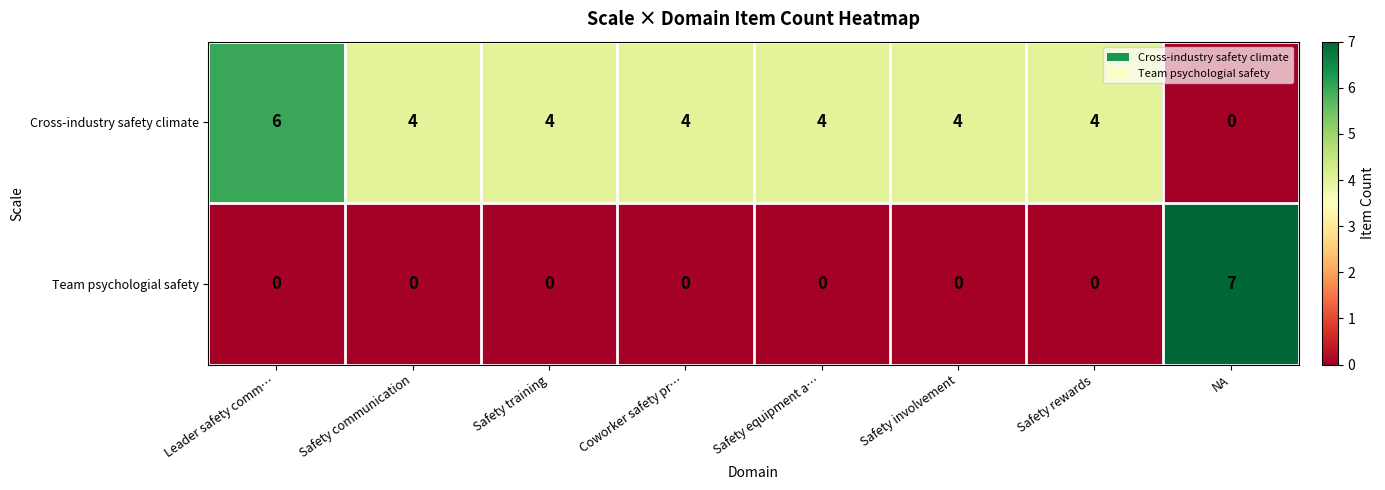

Rank the series by their average value, from lowest to highest.

Team psychologial safety, Cross-industry safety climate